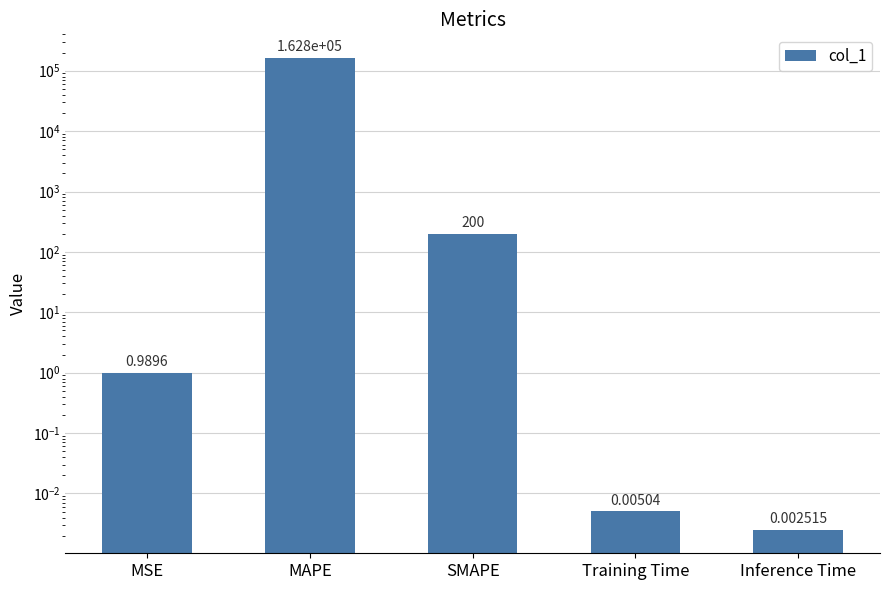

Is it true that the value at Inference Time is 0.0?

False